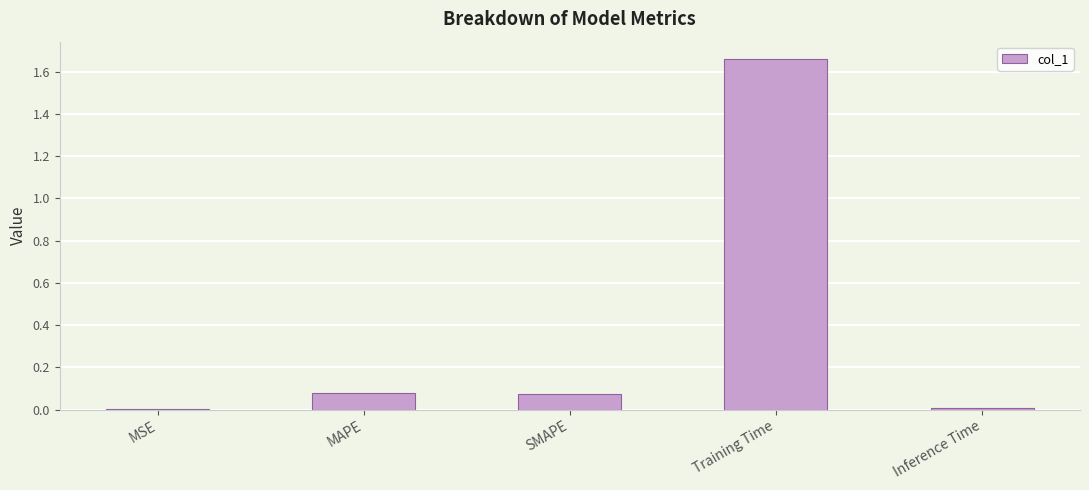

What is the change in value from MAPE to Inference Time?

-0.1